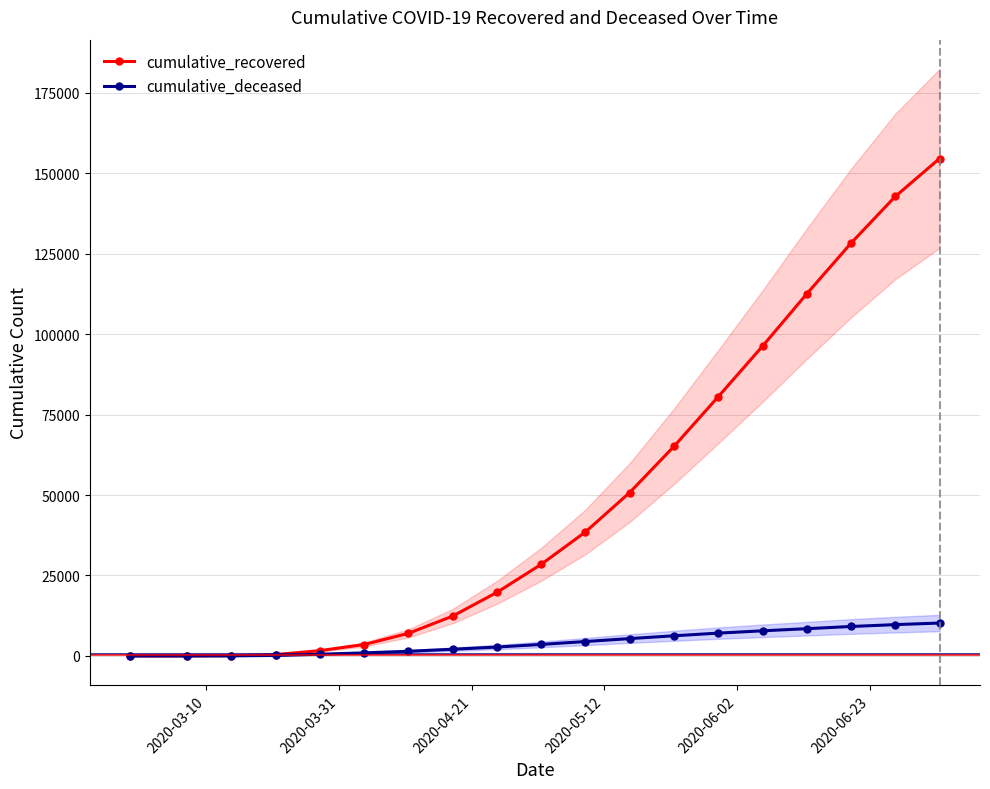

The cumulative_recovered series shows 62496 at 15. True or false?

False